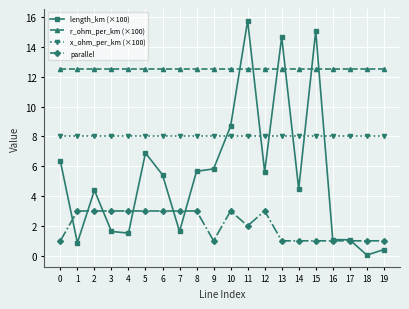

True or false: x_ohm_per_km (×100) and parallel intersect in this chart.

False